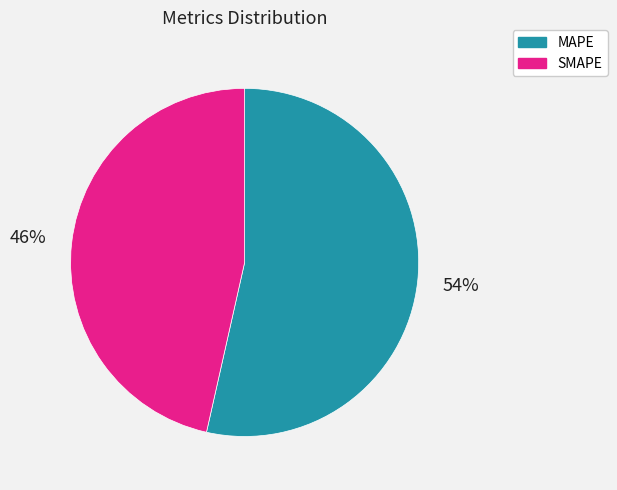

What percentage is the MAPE slice, to the nearest percent?

54%